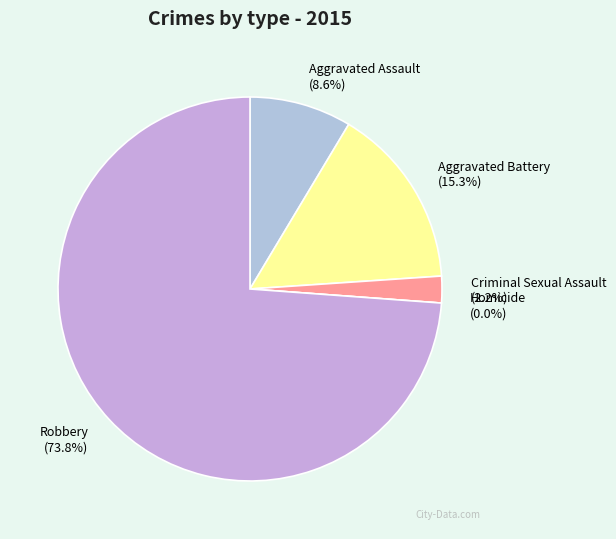

Is it true that Homicide is 0% of the pie?

True